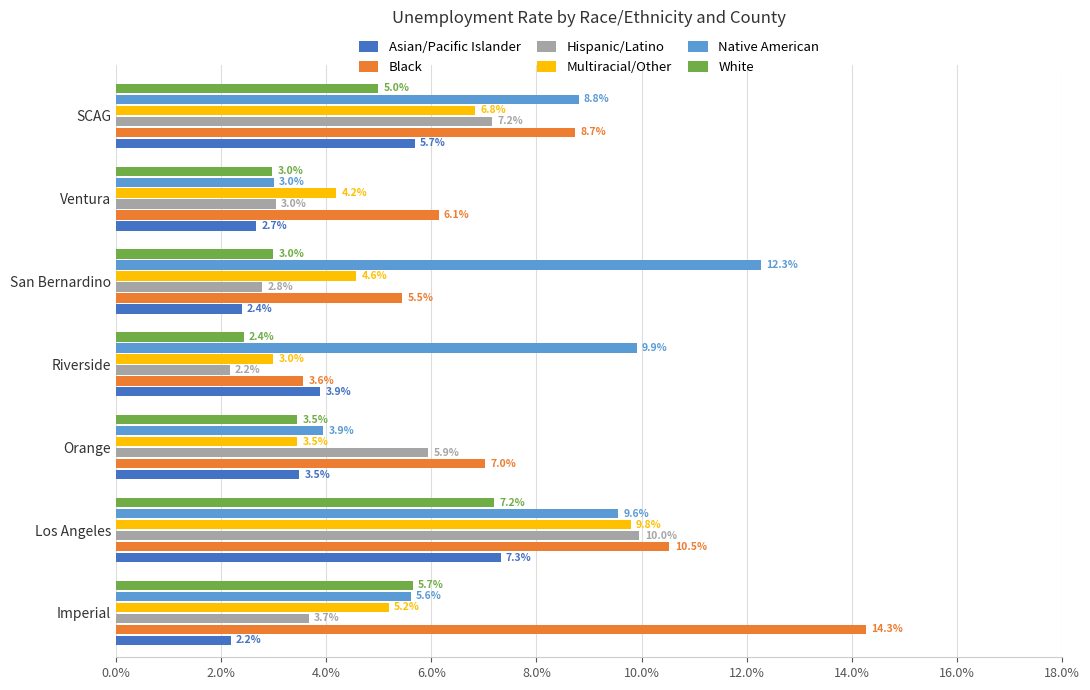

How many categories are shown in the chart?

7